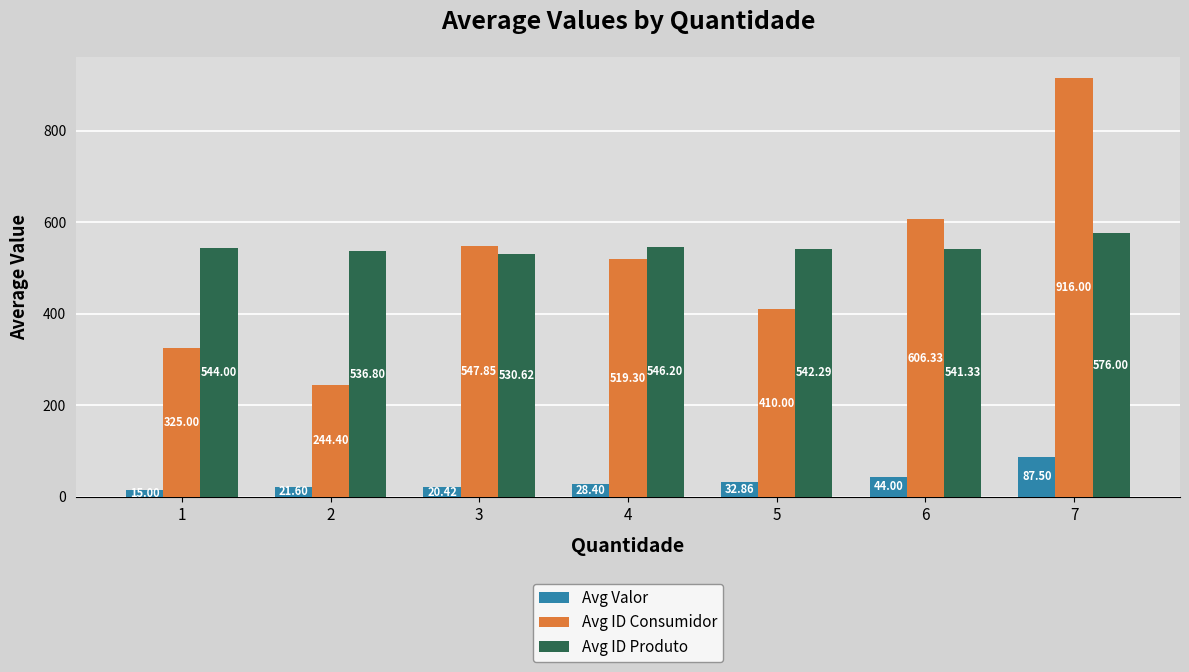

Count the number of categories in the chart.

7